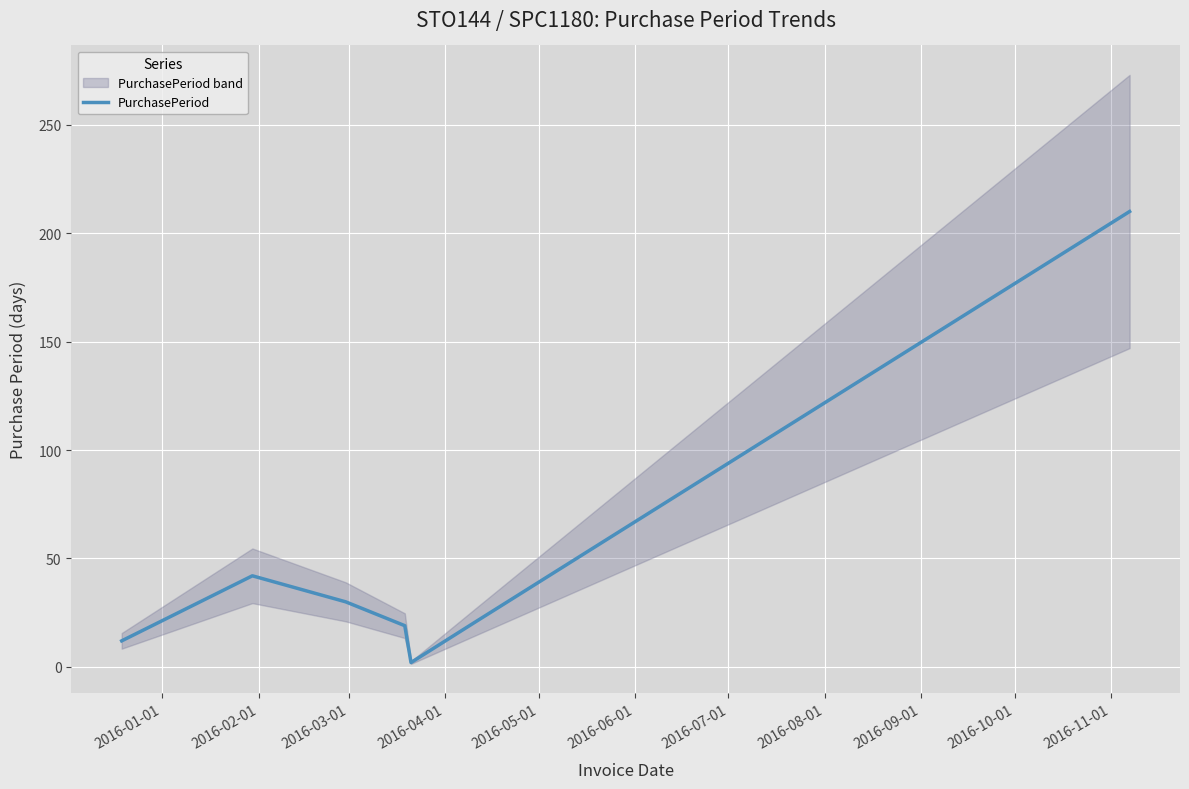

What is the minimum value shown in the chart?

2